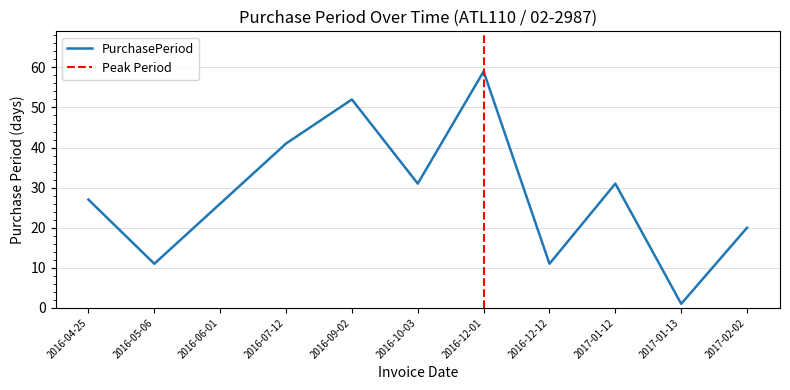

How many categories are shown in the chart?

11